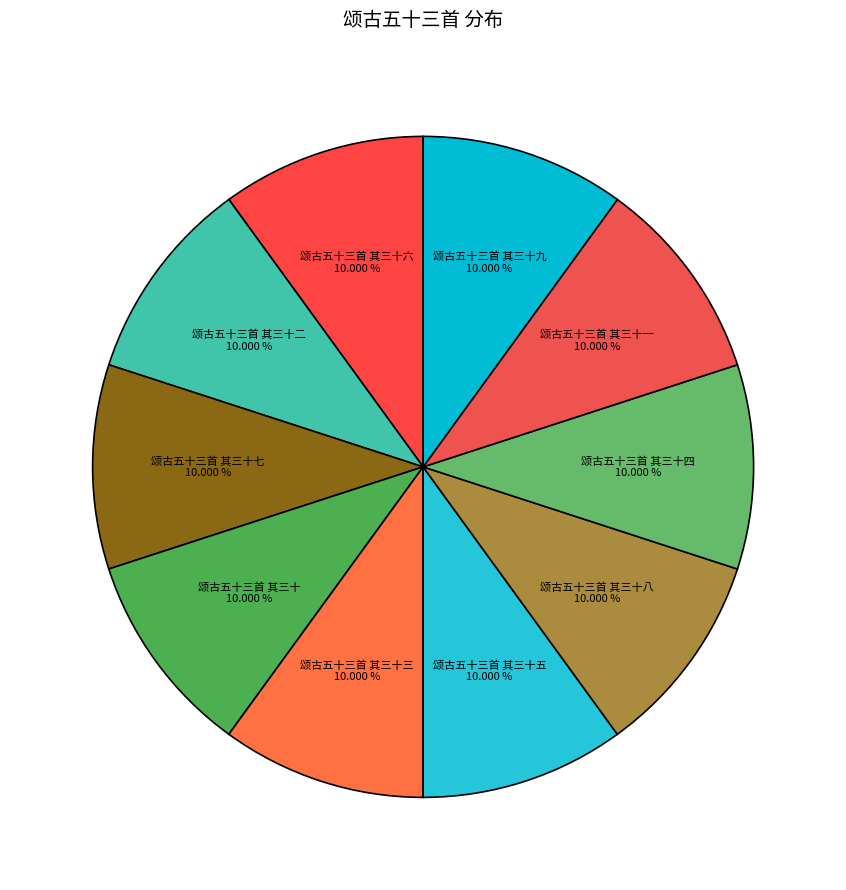

What is the largest slice in the pie chart?

颂古五十三首 其三十四